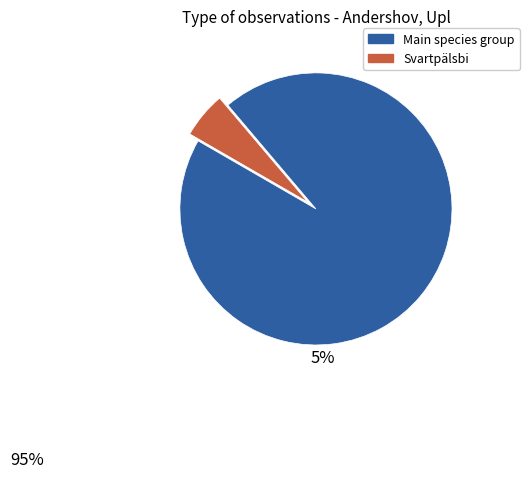

Does any single category account for the majority?

Yes